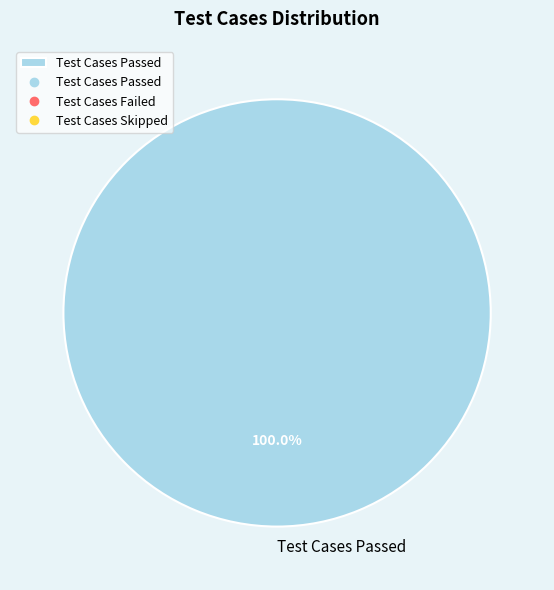

Rank the categories by value from highest to lowest.

Test Cases Passed